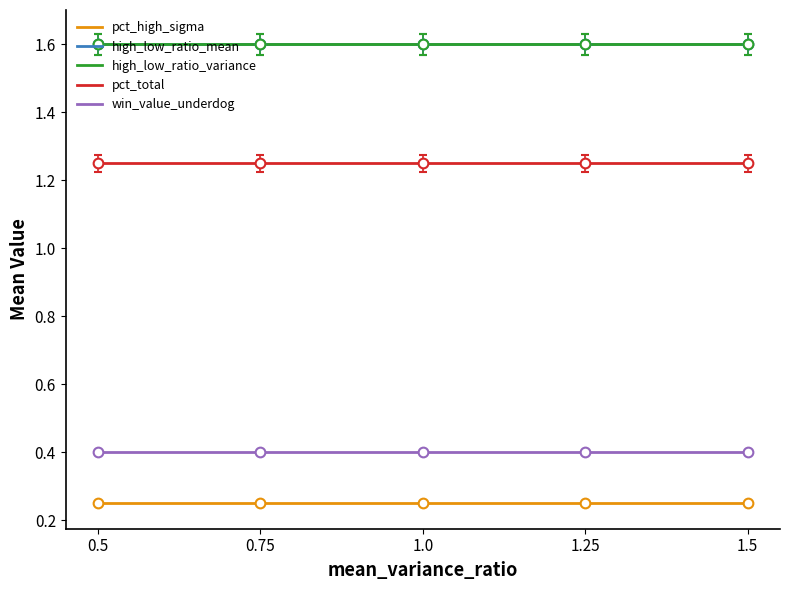

Does the chart display data point markers on the line(s)?

No